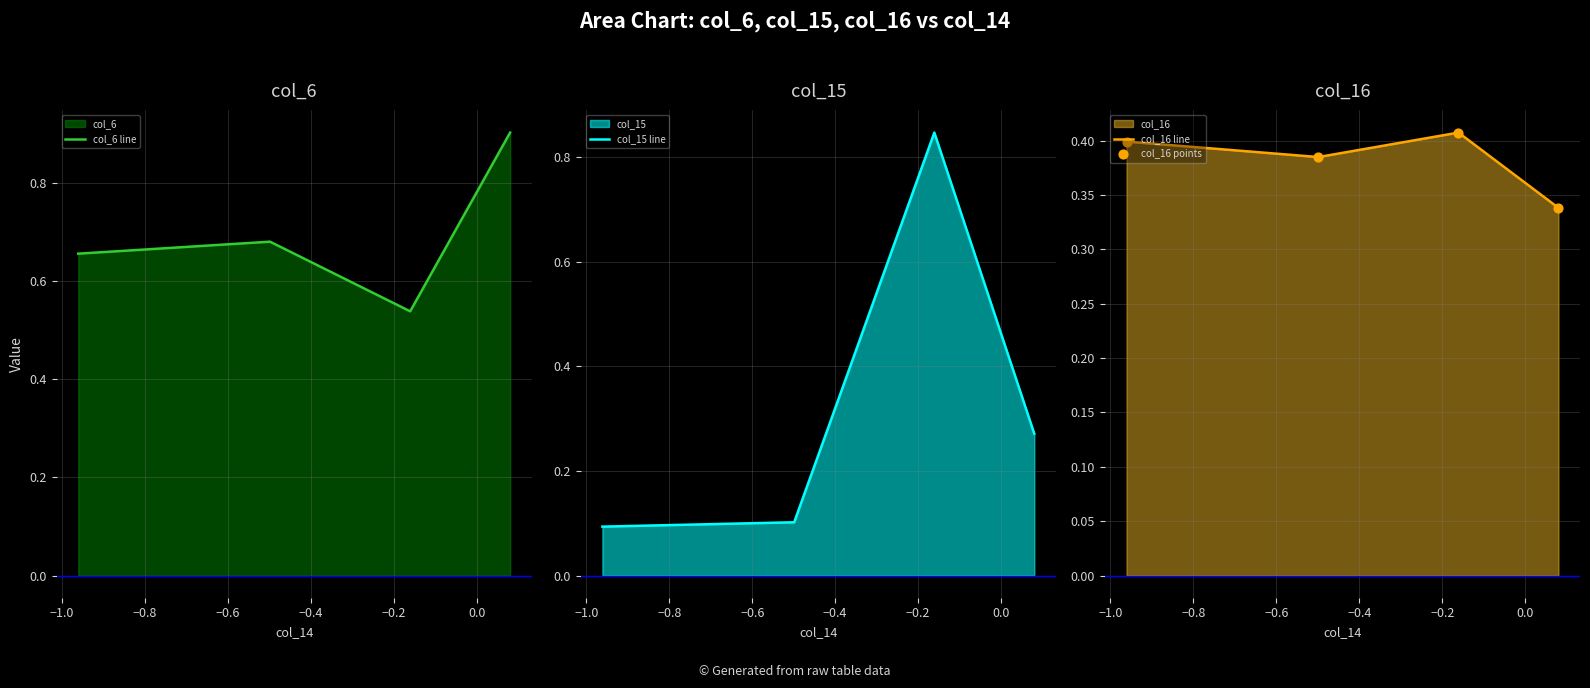

How many interior local valleys does the col_6 line series have?

1